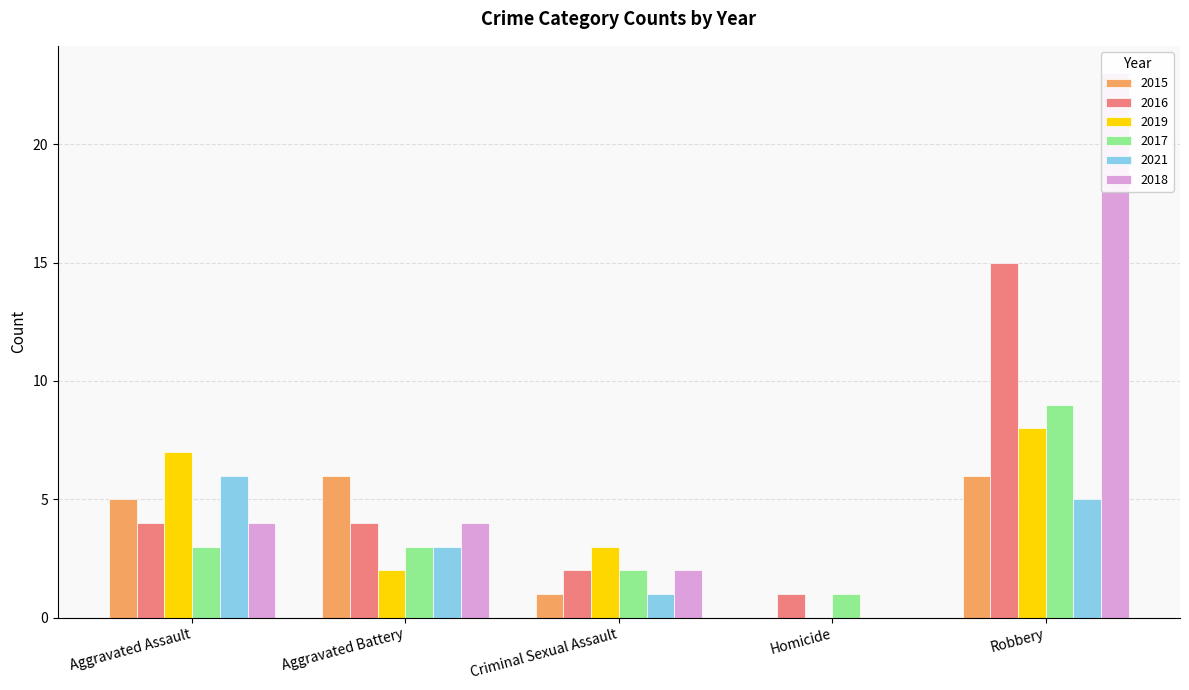

What is the maximum value shown in the chart?

23